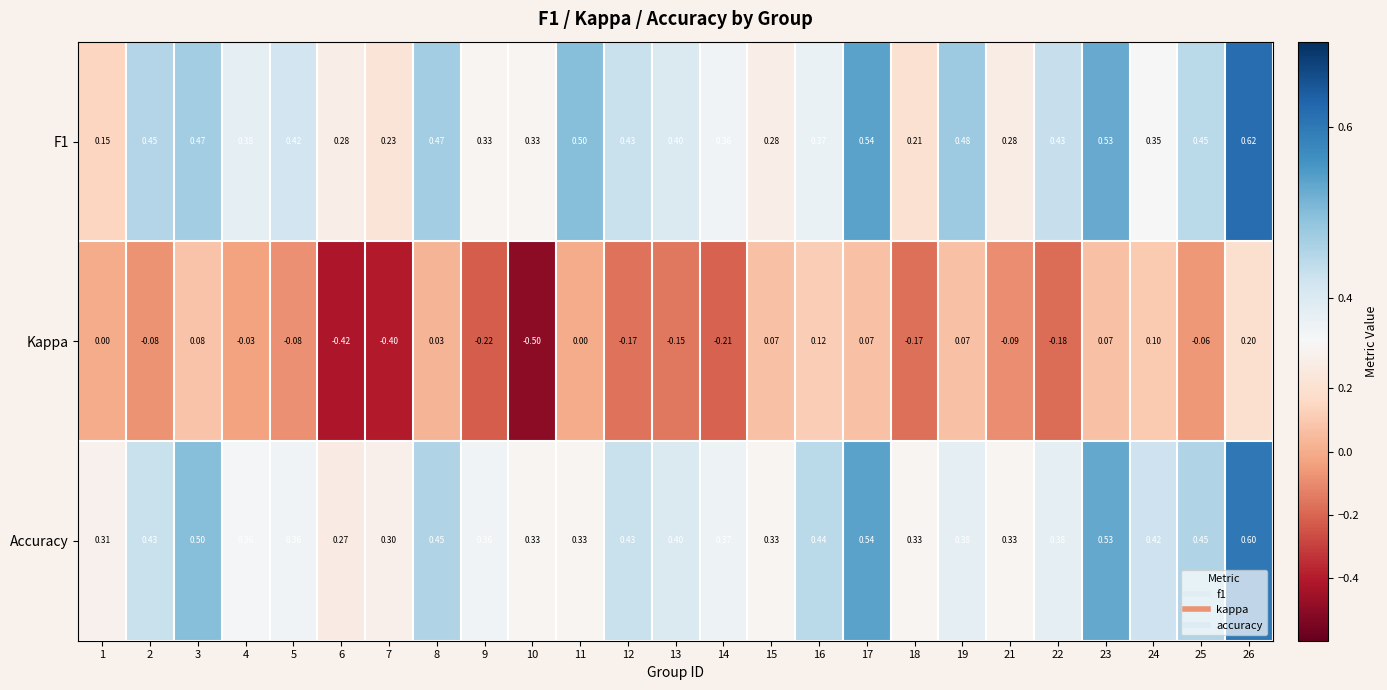

Is the value of Kappa at 14 greater than the value of Accuracy at 18?

No